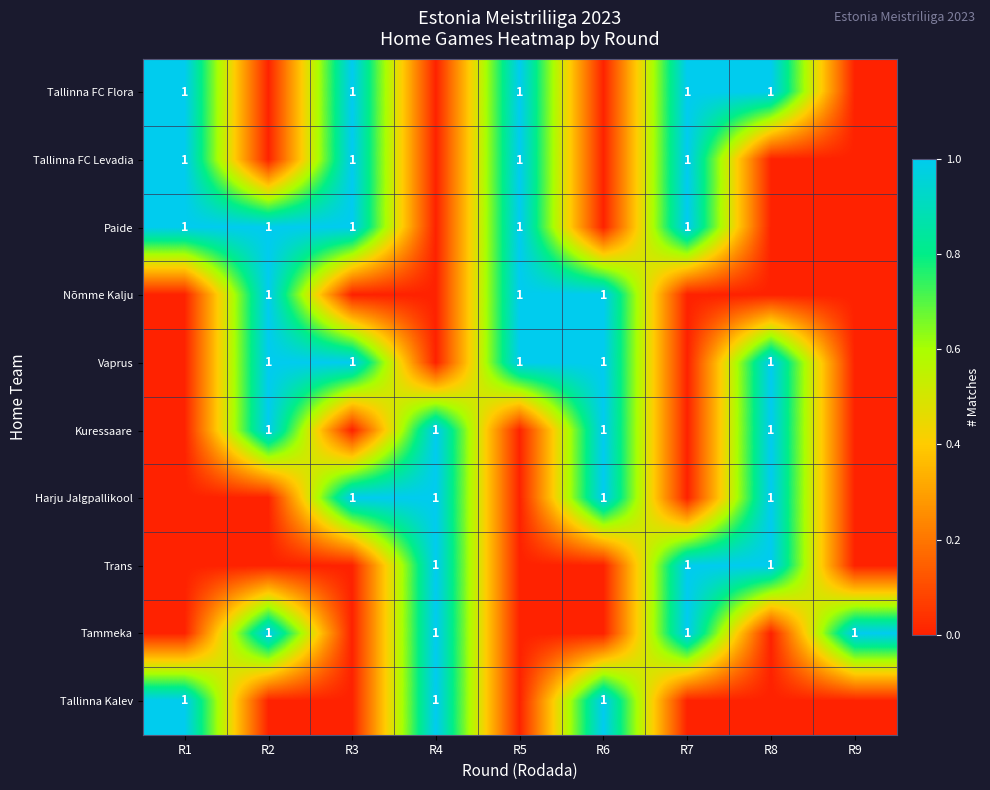

What is the difference between the highest and lowest values at R4?

1